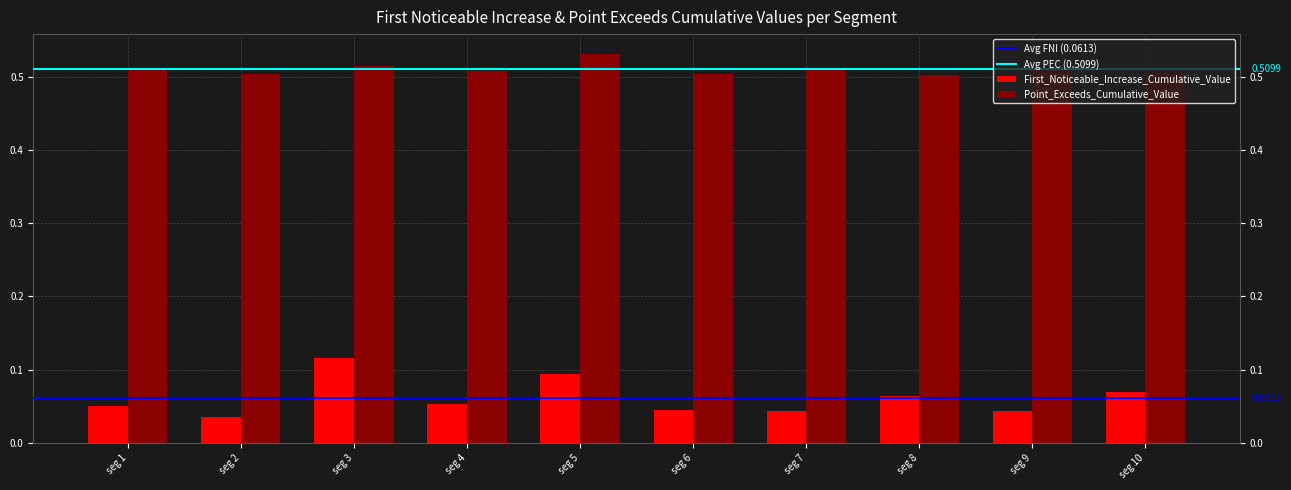

How many Point_Exceeds_Cumulative_Value values are between 0 and 1?

10